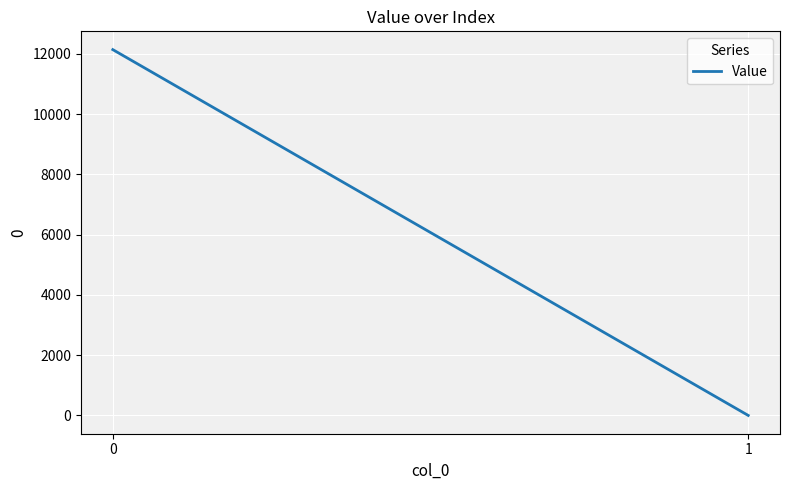

The value at 0 is 7077.6. True or false?

False